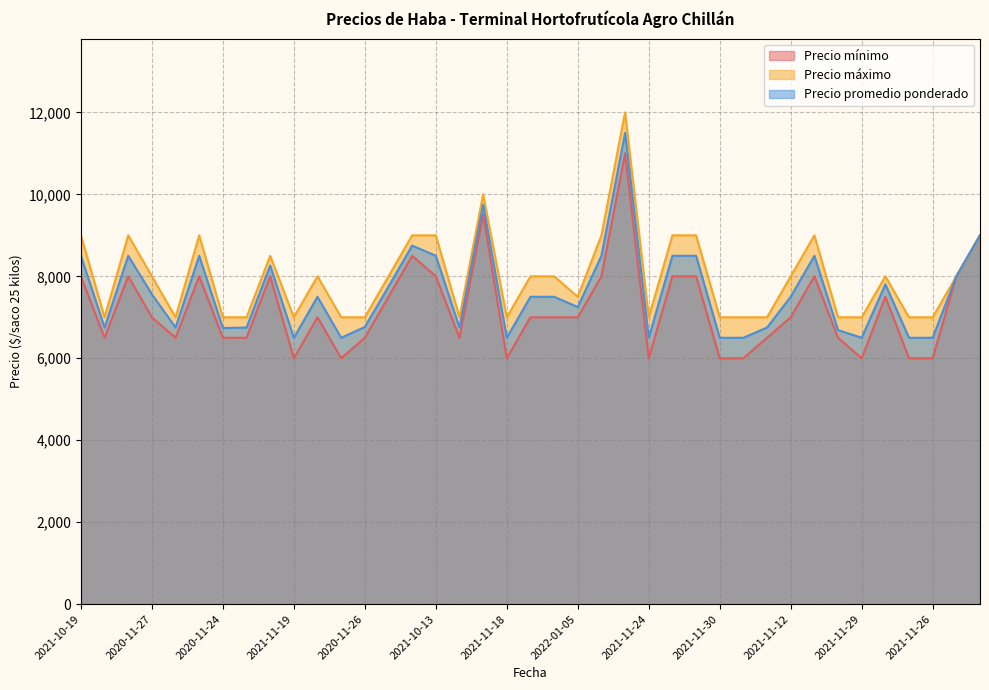

List the labels in order of Precio máximo value, largest first.

2021-09-27, 2021-10-04, 2021-10-19, 2021-10-22, 2021-10-20, 2021-10-15, 2021-10-13, 2020-12-02, 2021-11-04, 2021-11-09, 2021-10-26, 2021-10-18, 2020-11-30, 2020-11-27, 2021-11-11, 2021-10-07, 2021-11-15, 2021-11-16, 2021-11-12, 2020-12-01, 2021-10-18, 2022-01-05, 2021-12-03, 2021-12-10, 2020-11-24, 2021-12-23, 2021-11-19, 2021-11-17, 2020-11-26, 2021-12-07, 2021-11-18, 2021-11-24, 2021-11-30, 2021-11-23, 2021-12-06, 2020-11-25, 2021-11-29, 2021-11-22, 2021-11-26